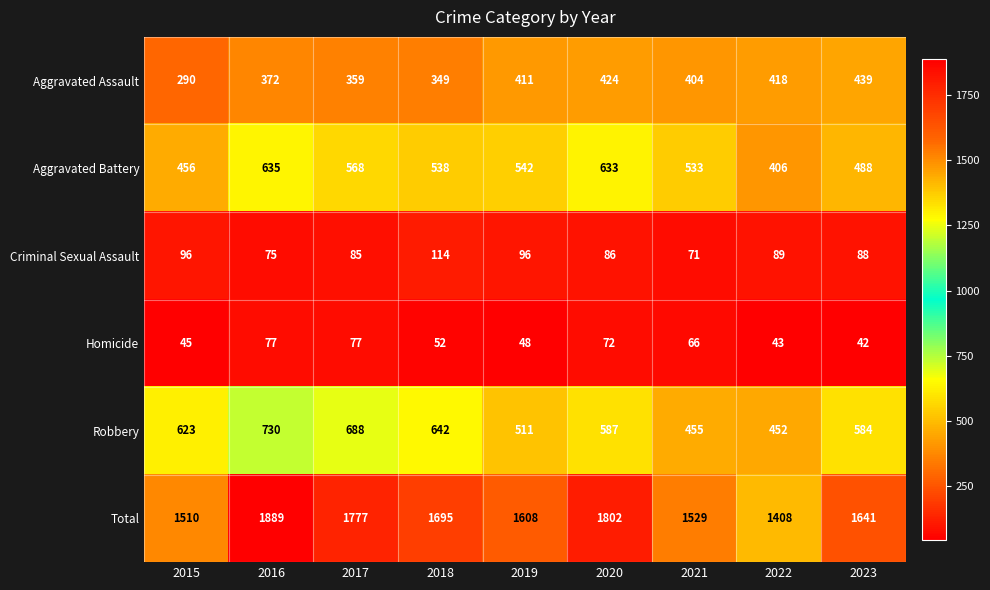

At which label is Robbery closest to 591?

2020